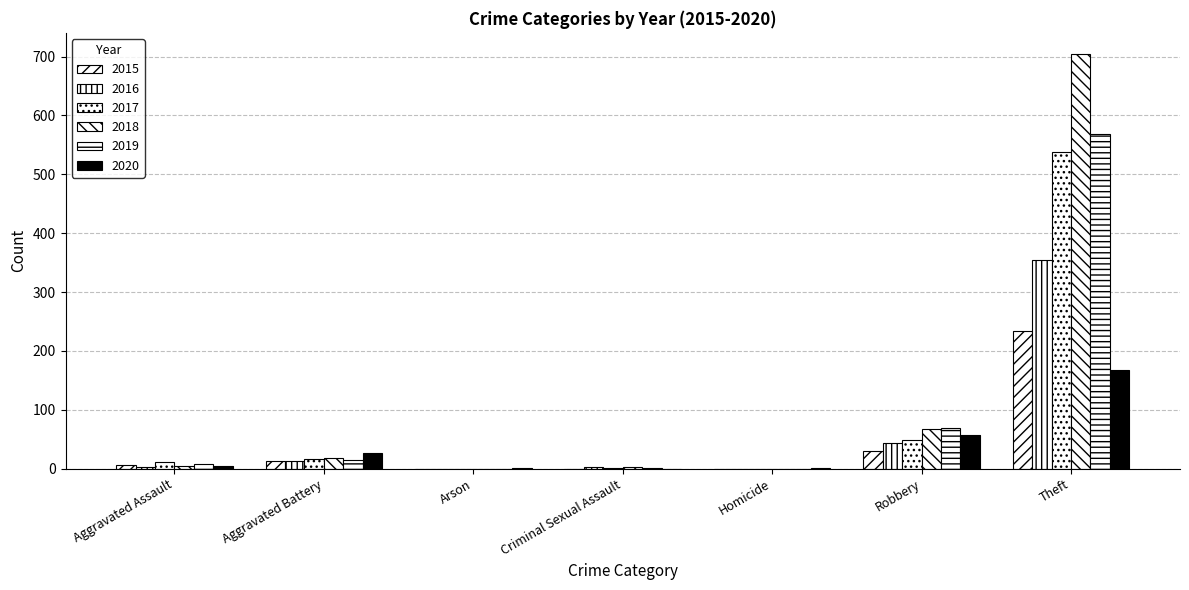

What is the label of the 7th bar from the right?

Aggravated Assault